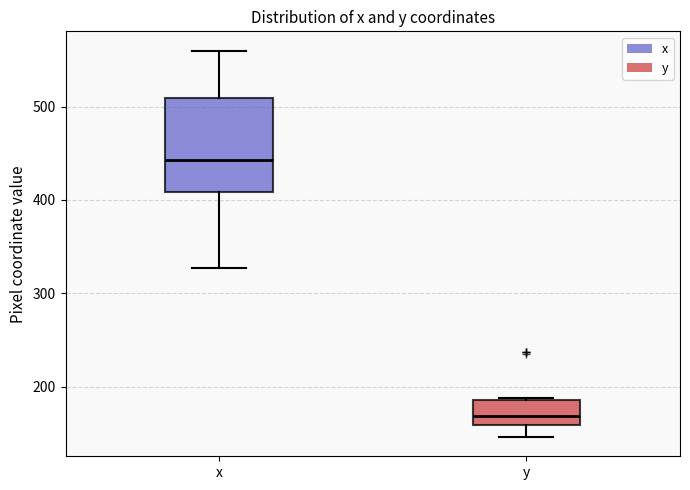

Which box's median line is the highest?

x